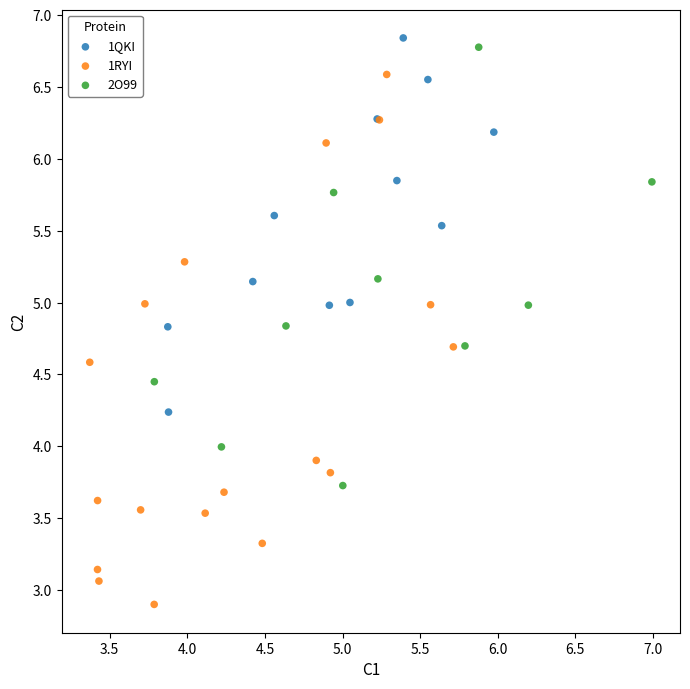

Which series has the widest spread of Y values?

1RYI